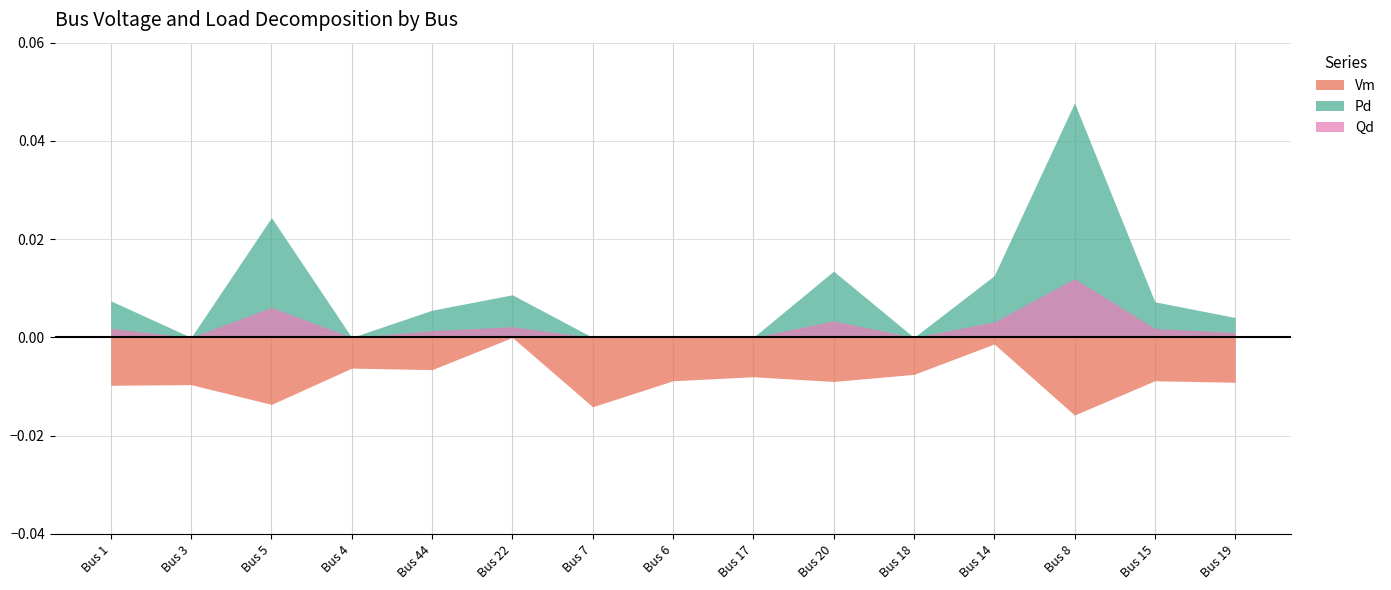

True or false: Vm and Pd cross at least once.

False